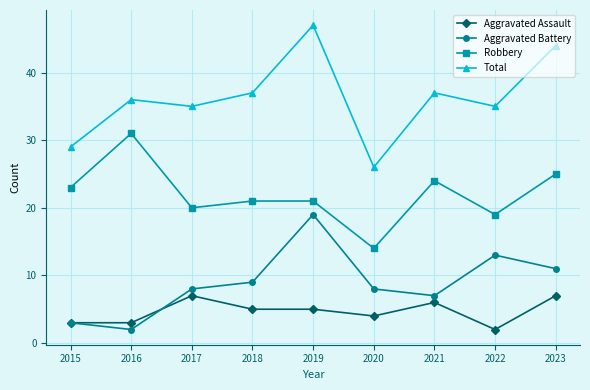

What is the difference between the Robbery values at 2021 and 2022?

5